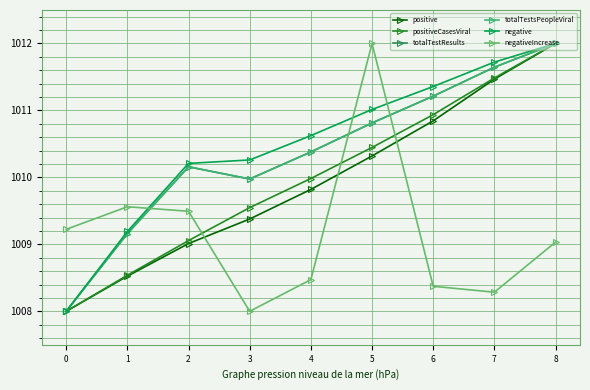

At 7, list the series in order from smallest to largest.

negativeIncrease, positive, positiveCasesViral, totalTestResults, totalTestsPeopleViral, negative